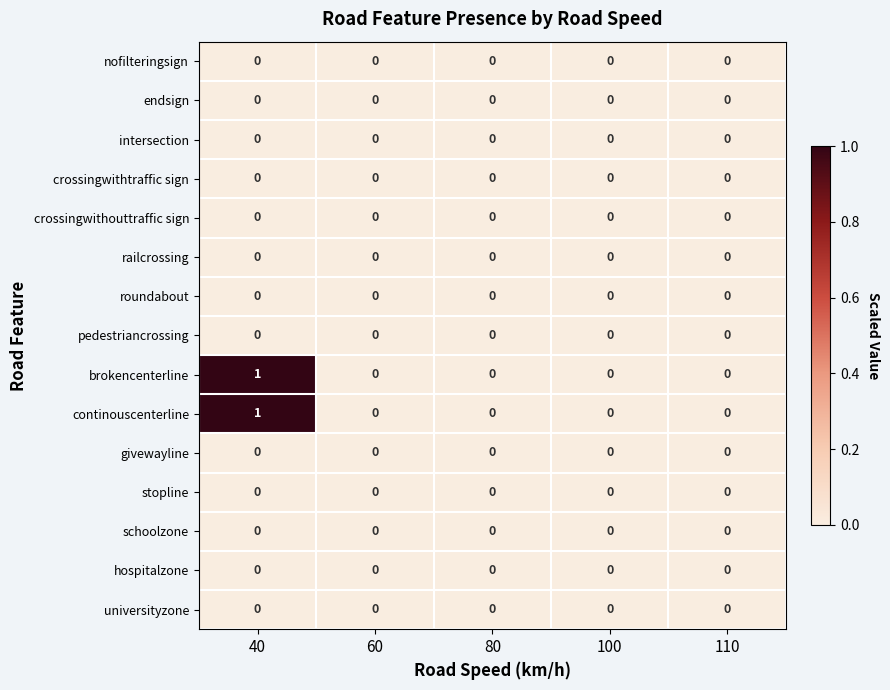

Is it true that nofilteringsign equals 0 at 110?

True